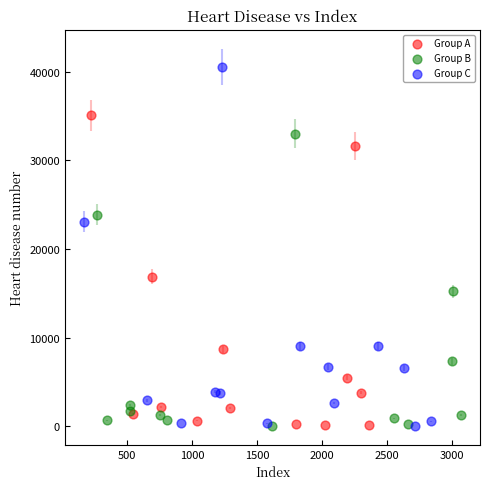

Which series has the largest Y range (max minus min)?

Group C